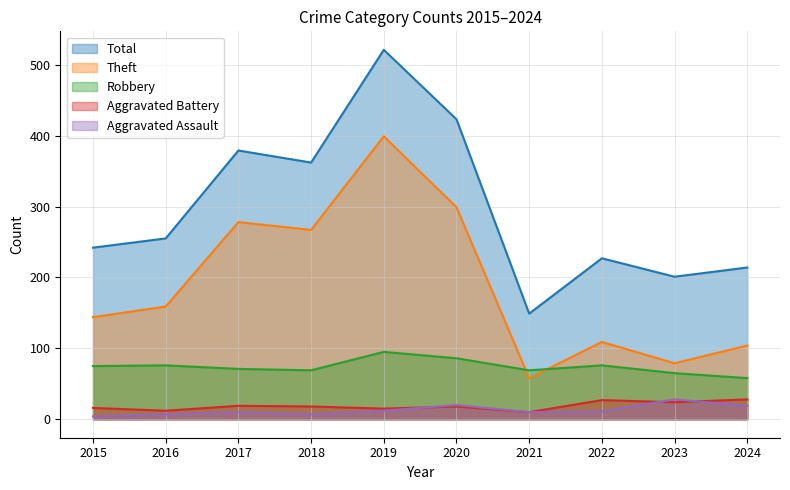

What is the maximum value for Aggravated Assault?

28